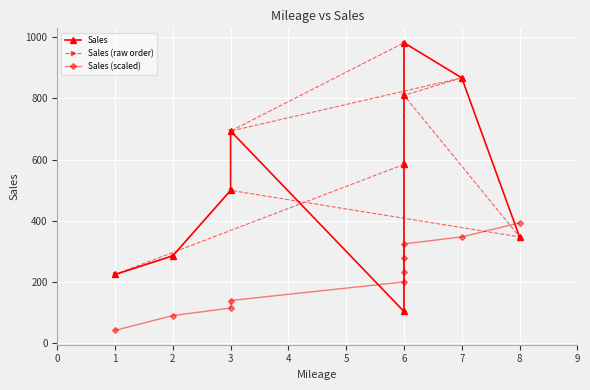

At which label does Sales reach its peak?

6